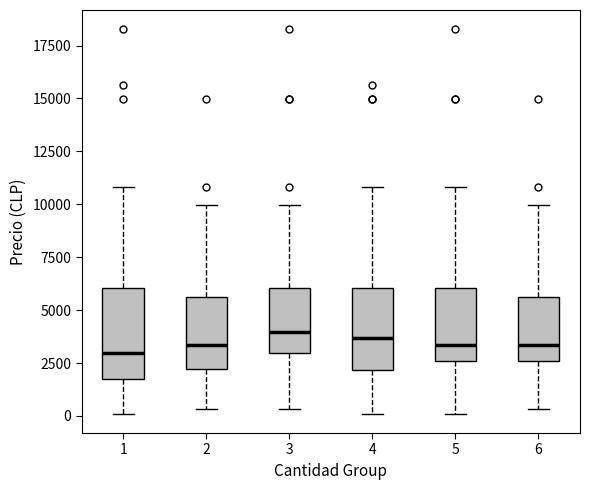

Where is the upper edge of the box at x = 2 on the y-axis? The values are not printed on the chart, so give them approximately, as read against the axis.

5500